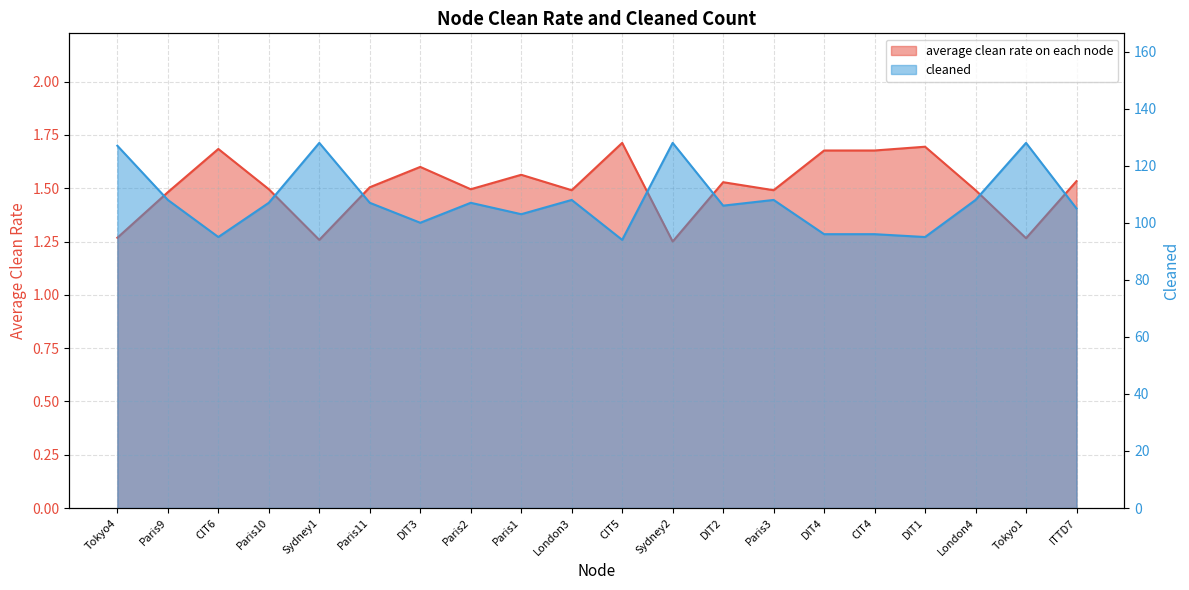

What is the sum of all average clean rate on each node values?

30.2